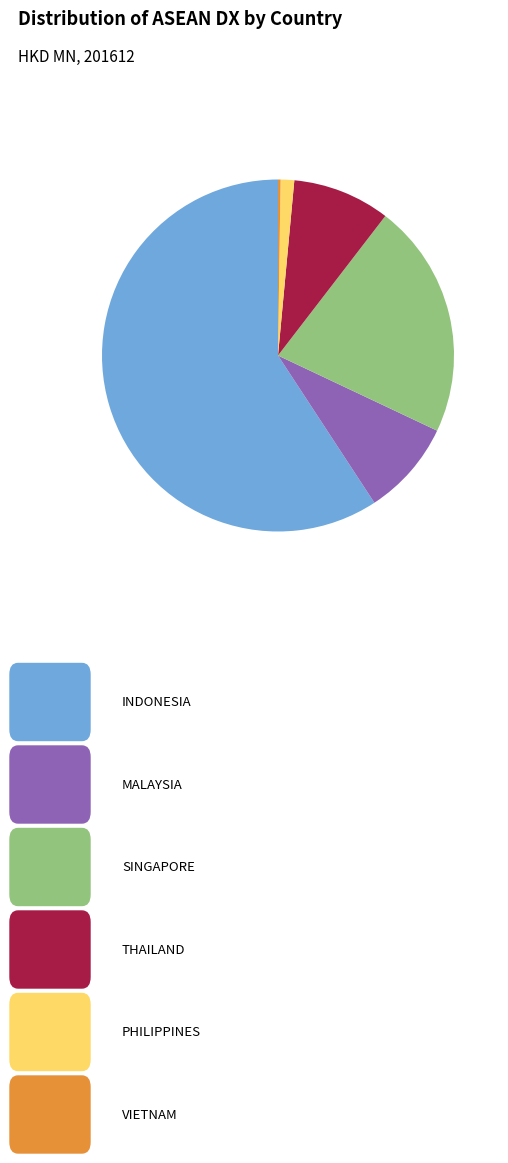

Is there a majority slice in this chart?

Yes